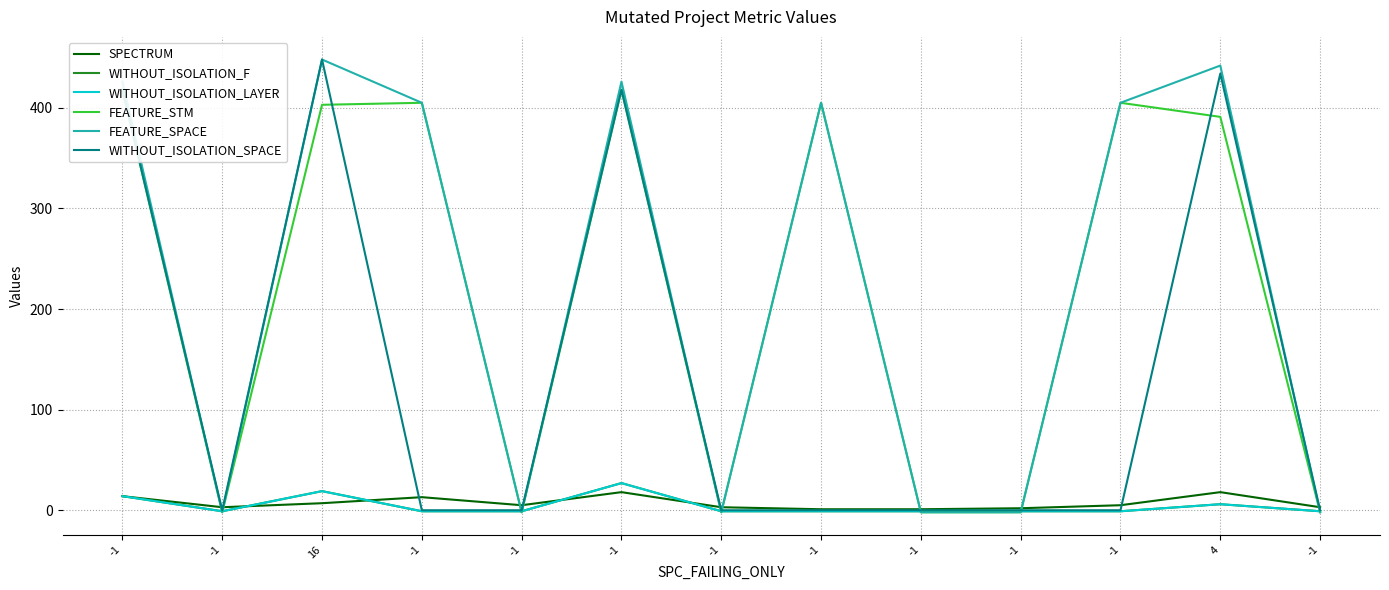

Reading left to right, transcribe all the data shown in this chart.

SPECTRUM: 14	3	7	13	5	18	3	1	1	2	5	18	3
WITHOUT_ISOLATION_F: 14	-1	19	-1	-1	27	-1	-1	-1	-1	-1	6	-1
WITHOUT_ISOLATION_LAYER: 14	-1	19	-1	-1	27	-1	-1	-1	-1	-1	6	-1
FEATURE_STM: 418	-2	403	405	-2	418	-2	405	-2	-2	405	391	-2
FEATURE_SPACE: 426	-2	448	405	-2	426	-2	405	-2	-2	405	442	-2
WITHOUT_ISOLATION_SPACE: 418	0	448	0	0	418	0	0	0	0	0	434	0